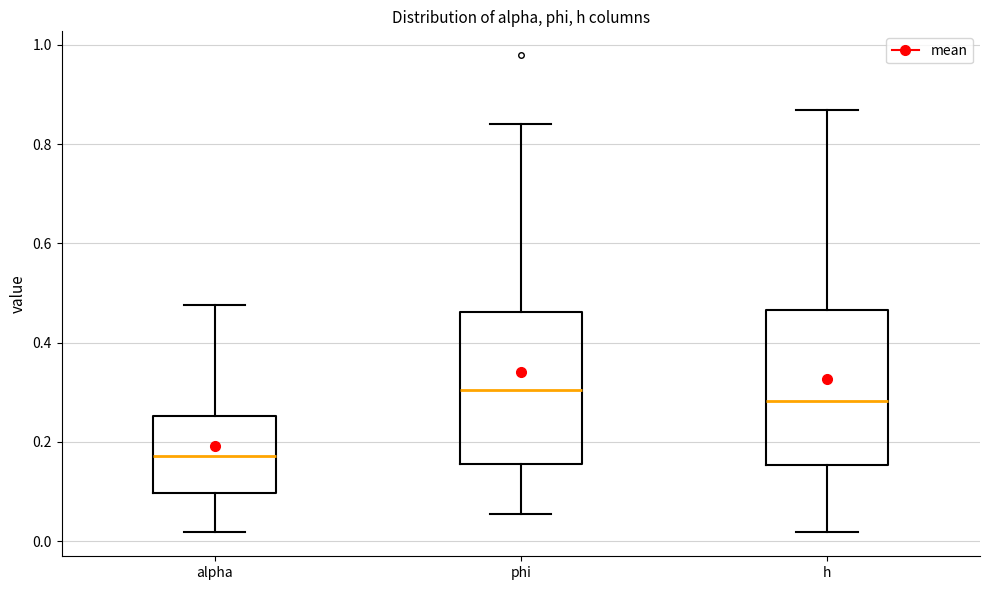

Where does the upper whisker of the box for h end on the y-axis? The values are not printed on the chart, so give them approximately, as read against the axis.

0.86